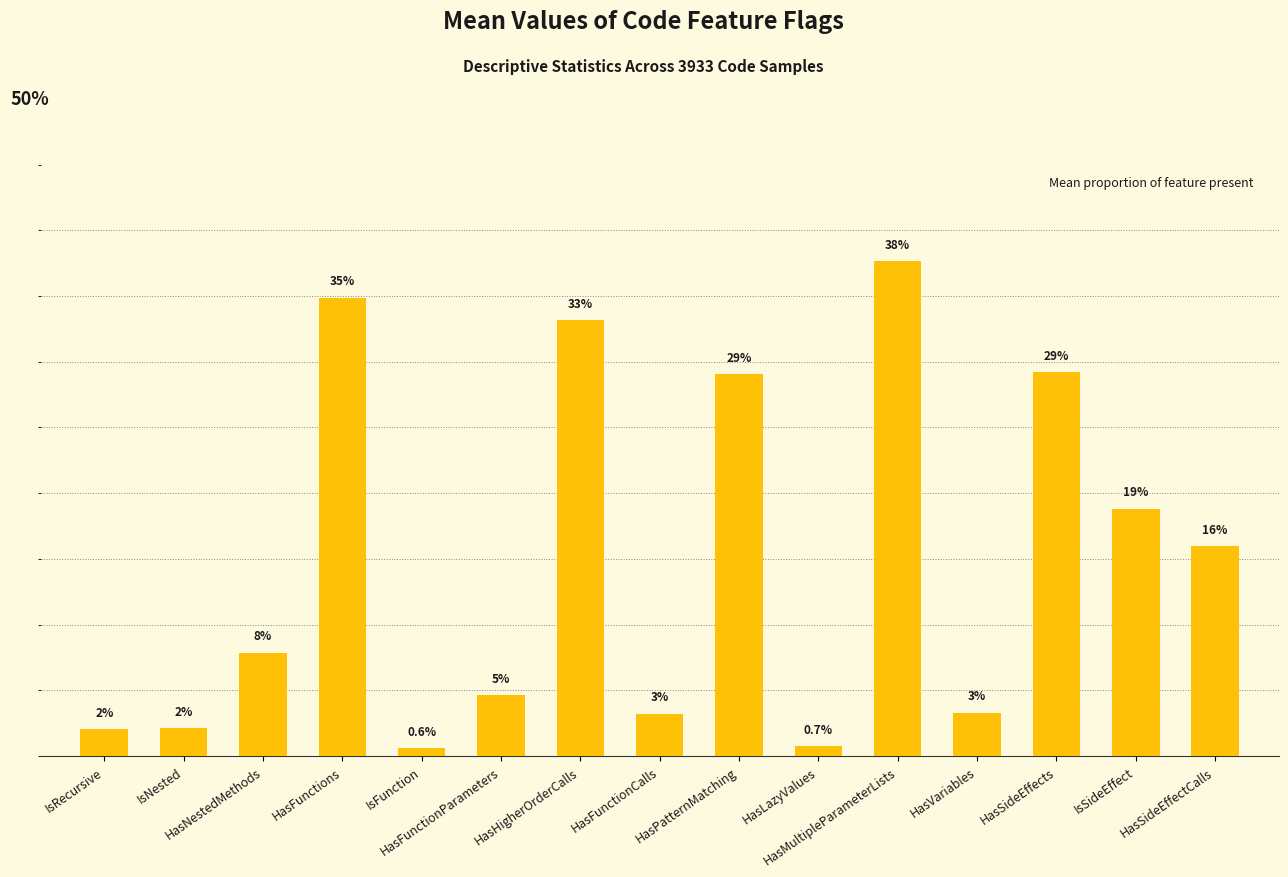

Does the chart contain any negative values?

No